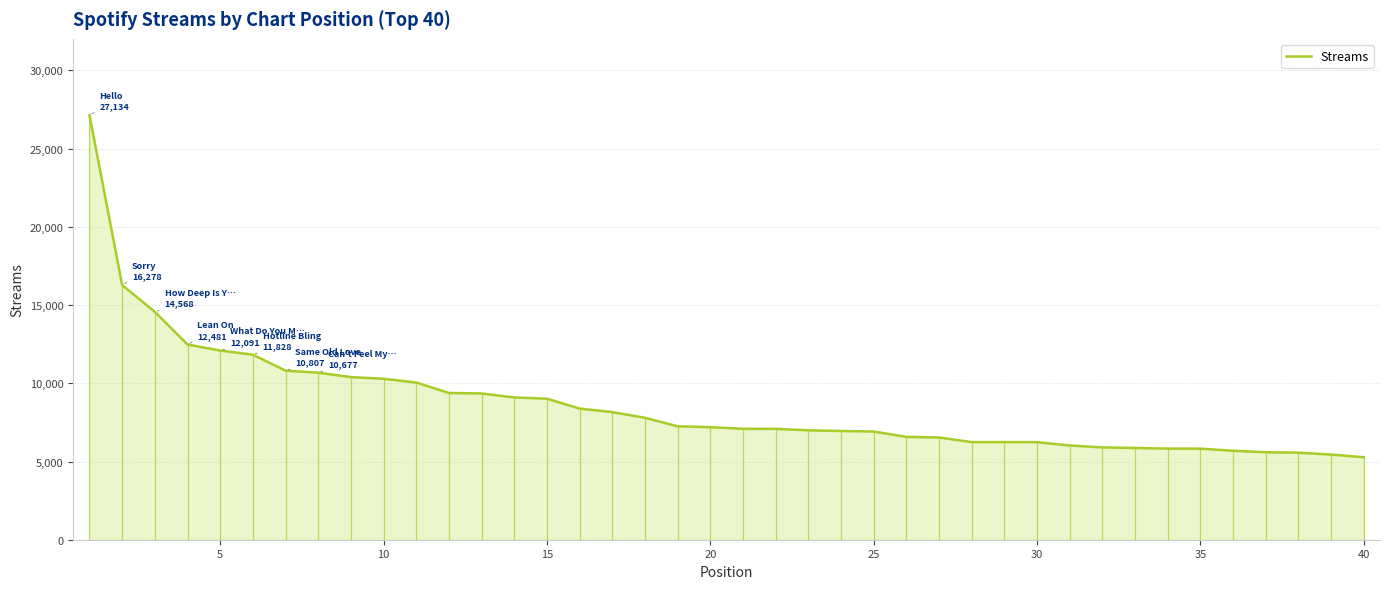

What is the difference between the maximum and minimum values?

21860